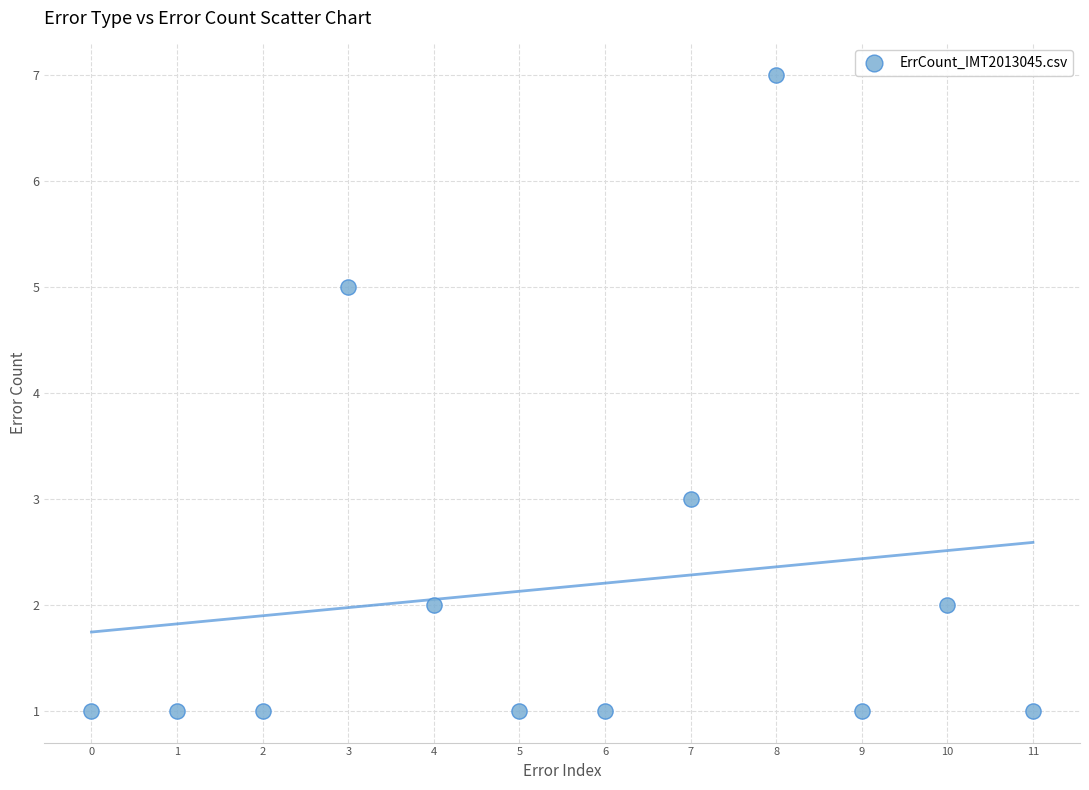

What is the range of Y values (max minus min)?

6